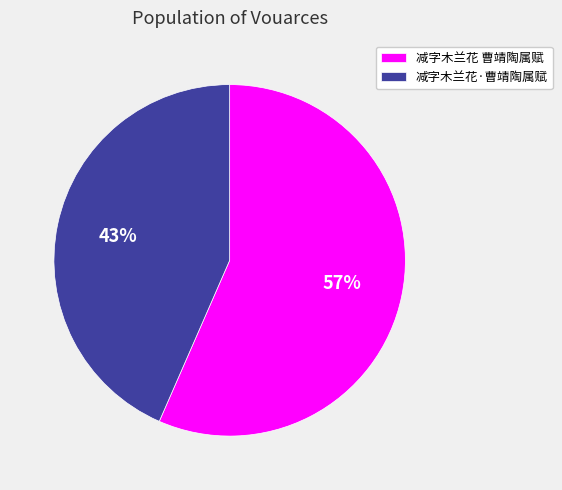

Does any single category account for the majority?

Yes